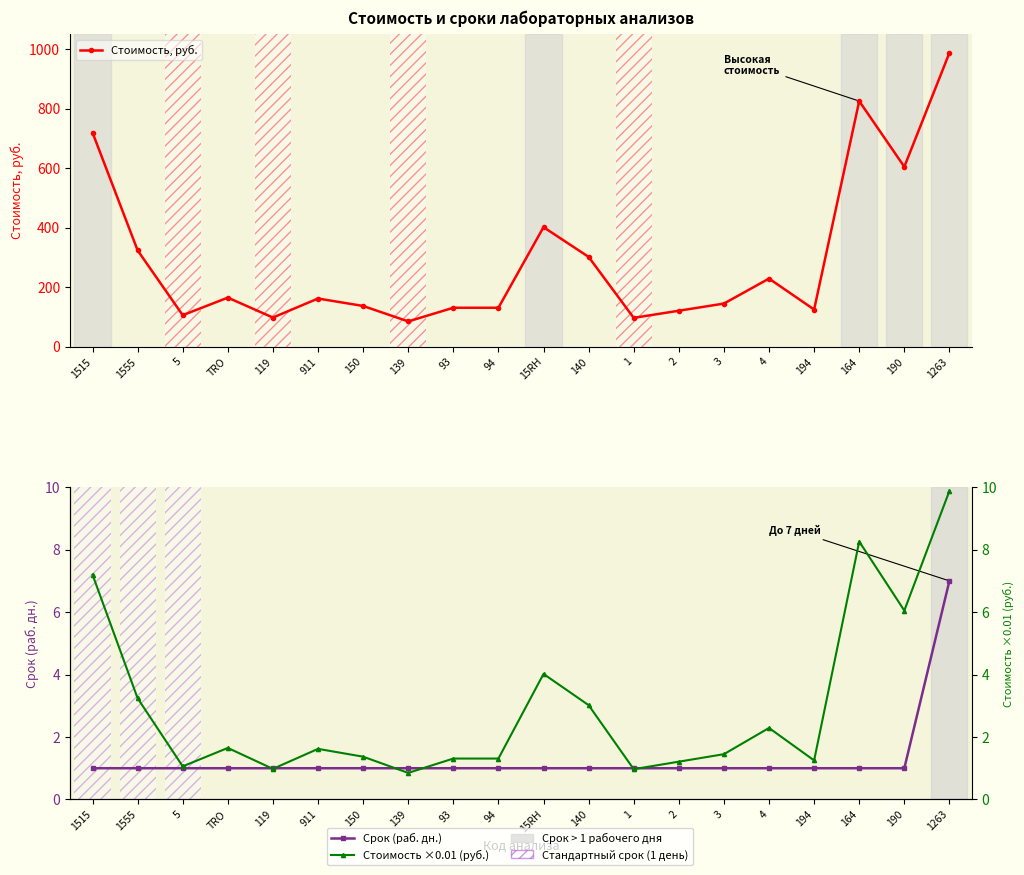

How many intersections are there between Срок (раб. дн.) and Стоимость ×0.01 (руб.)?

6